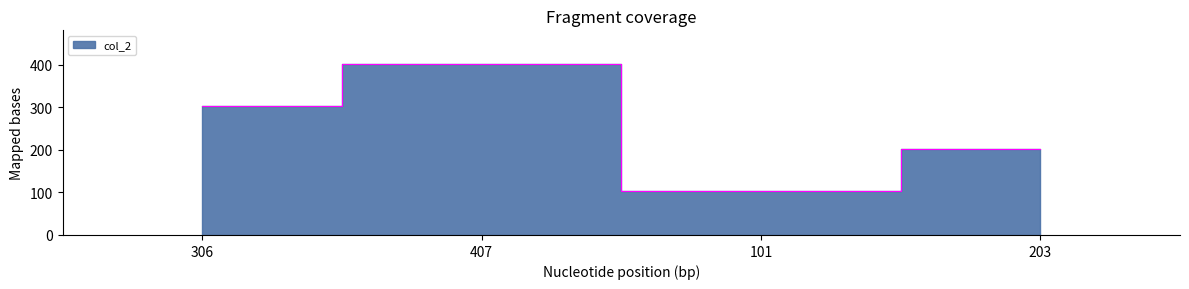

Rank the categories by value from highest to lowest.

407, 306, 203, 101